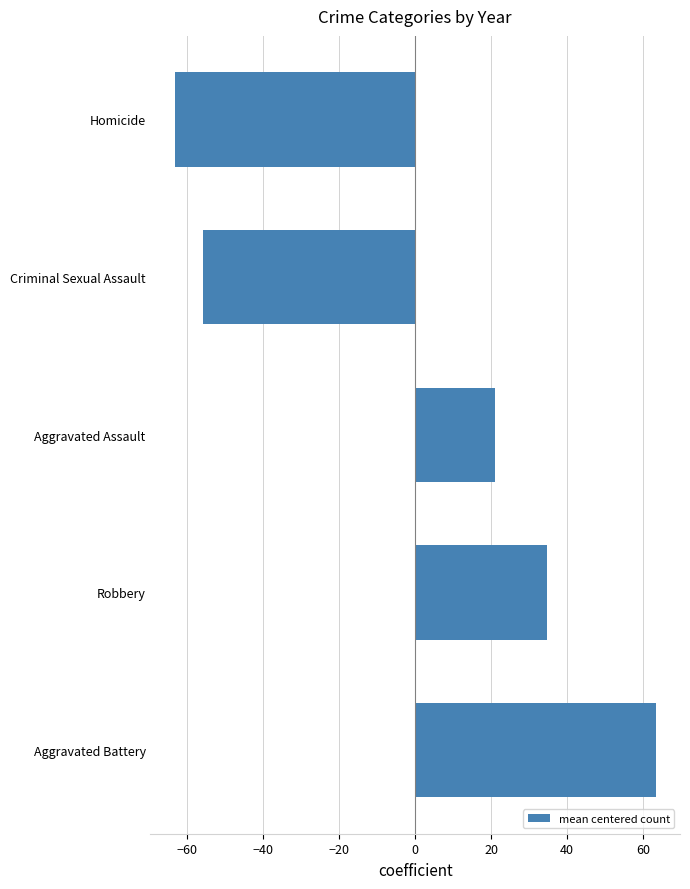

Which has a higher value, Criminal Sexual Assault or Aggravated Battery?

Aggravated Battery